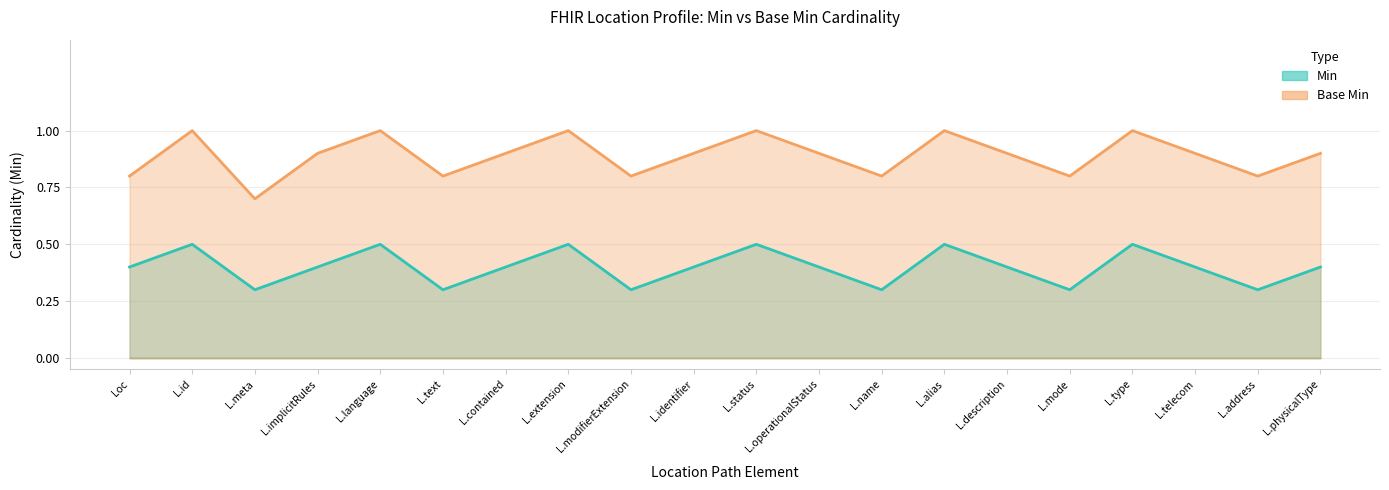

True or false: Min has a value of 0.3 at L.modifierExtension.

True